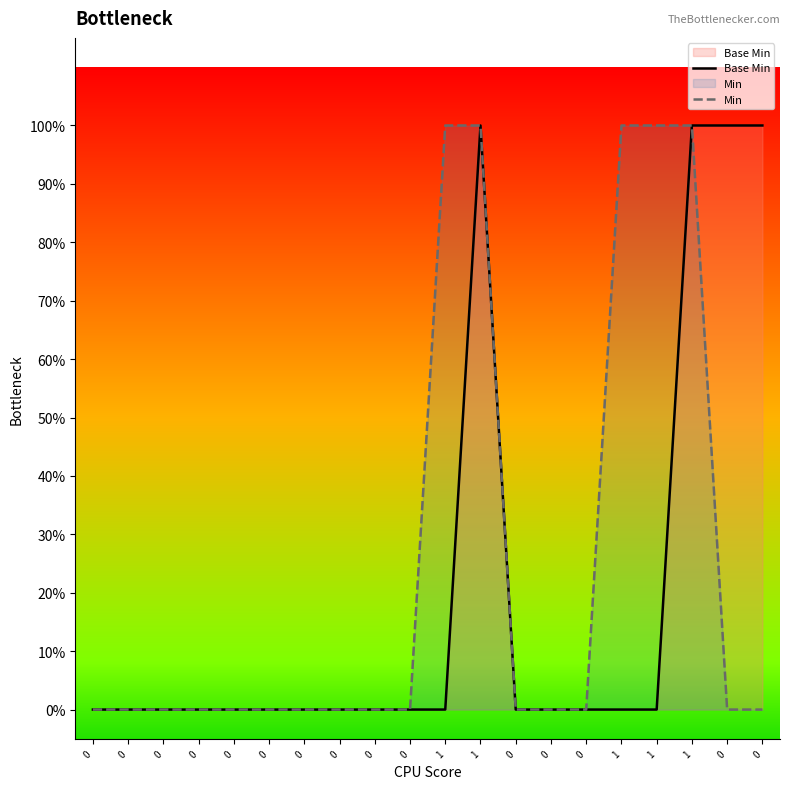

True or false: Base Min and Min intersect in this chart.

False